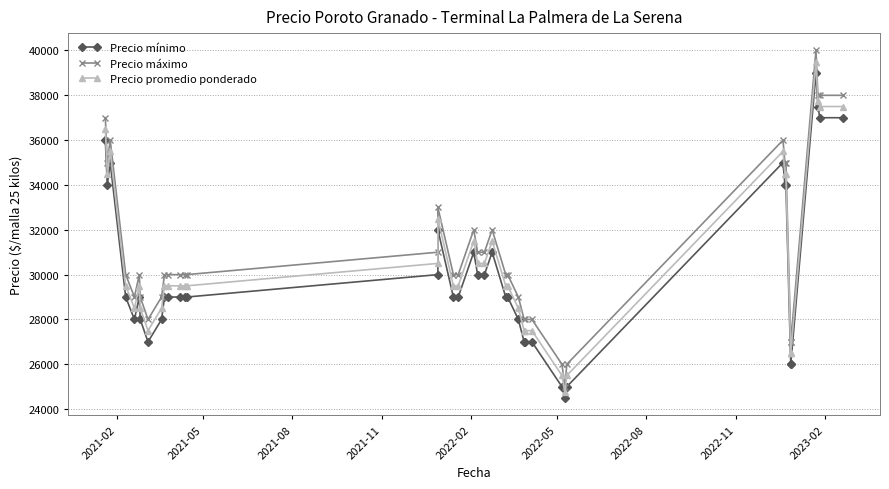

True or false: Precio máximo and Precio promedio ponderado cross at least once.

False